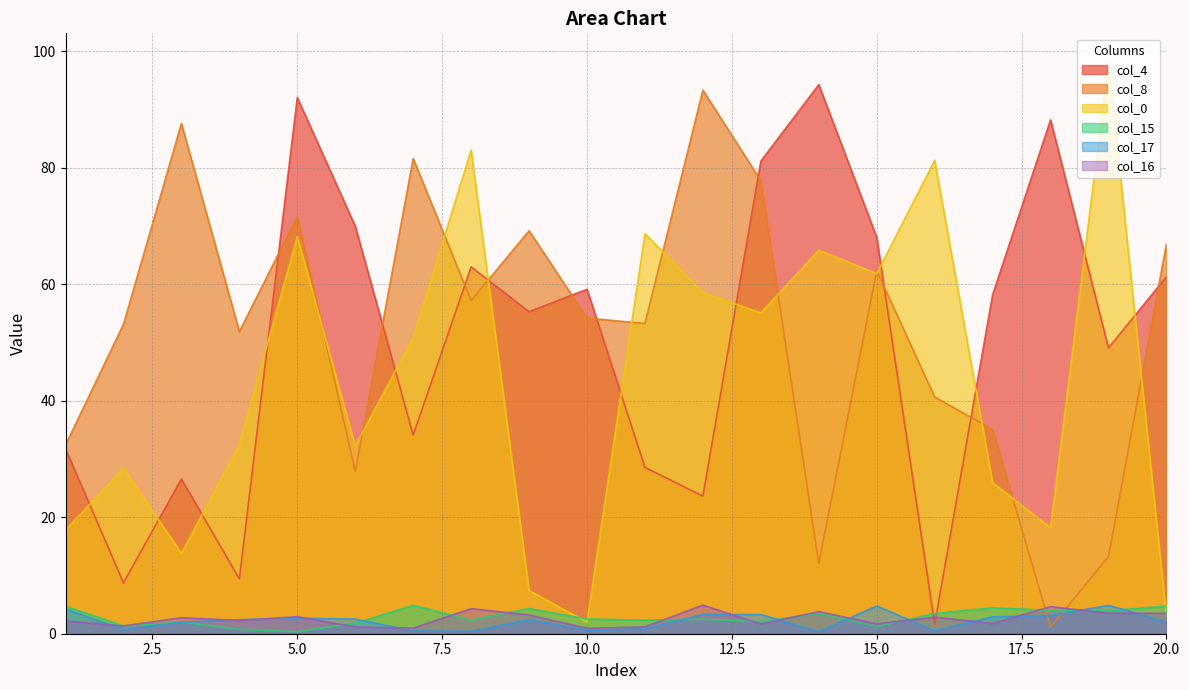

Reading left to right, extract all data points from this chart.

col_4: 1=31.8	2=8.7	3=26.6	4=9.4	5=92.1	6=70.0	7=34.1	8=63.0	9=55.3	10=59.1	11=28.6	12=23.6	13=81.2	14=94.3	15=68.1	16=1.6	17=58.2	18=88.2	19=49.1	20=61.3
col_8: 1=32.4	2=53.1	3=87.6	4=51.9	5=71.6	6=27.9	7=81.6	8=57.2	9=69.2	10=54.2	11=53.3	12=93.3	13=77.8	14=12.1	15=62.4	16=40.7	17=35.1	18=1.1	19=13.3	20=67.0
col_0: 1=17.8	2=28.4	3=13.8	4=32.5	5=68.2	6=32.2	7=50.9	8=83.0	9=7.4	10=2.0	11=68.7	12=58.6	13=55.1	14=65.9	15=61.8	16=81.3	17=25.9	18=18.2	19=98.2	20=2.9
col_15: 1=4.7	2=1.3	3=2.0	4=0.7	5=0.3	6=1.8	7=4.9	8=2.4	9=4.3	10=2.5	11=2.3	12=2.5	13=2.1	14=3.5	15=1.2	16=3.5	17=4.4	18=4.0	19=4.0	20=4.7
col_17: 1=4.2	2=0.7	3=2.0	4=2.4	5=2.7	6=2.5	7=0.5	8=0.4	9=2.4	10=0.6	11=0.8	12=3.3	13=3.3	14=0.3	15=4.8	16=0.5	17=2.9	18=3.1	19=4.9	20=2.0
col_16: 1=2.2	2=1.3	3=2.8	4=2.3	5=2.9	6=1.2	7=1.0	8=4.3	9=3.2	10=0.9	11=1.2	12=4.9	13=1.7	14=3.8	15=1.7	16=2.9	17=1.8	18=4.7	19=3.5	20=3.5